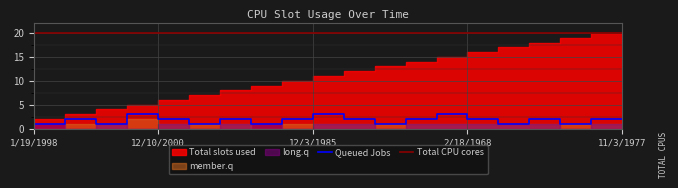

Which series has the largest total across all categories?

Total CPU cores